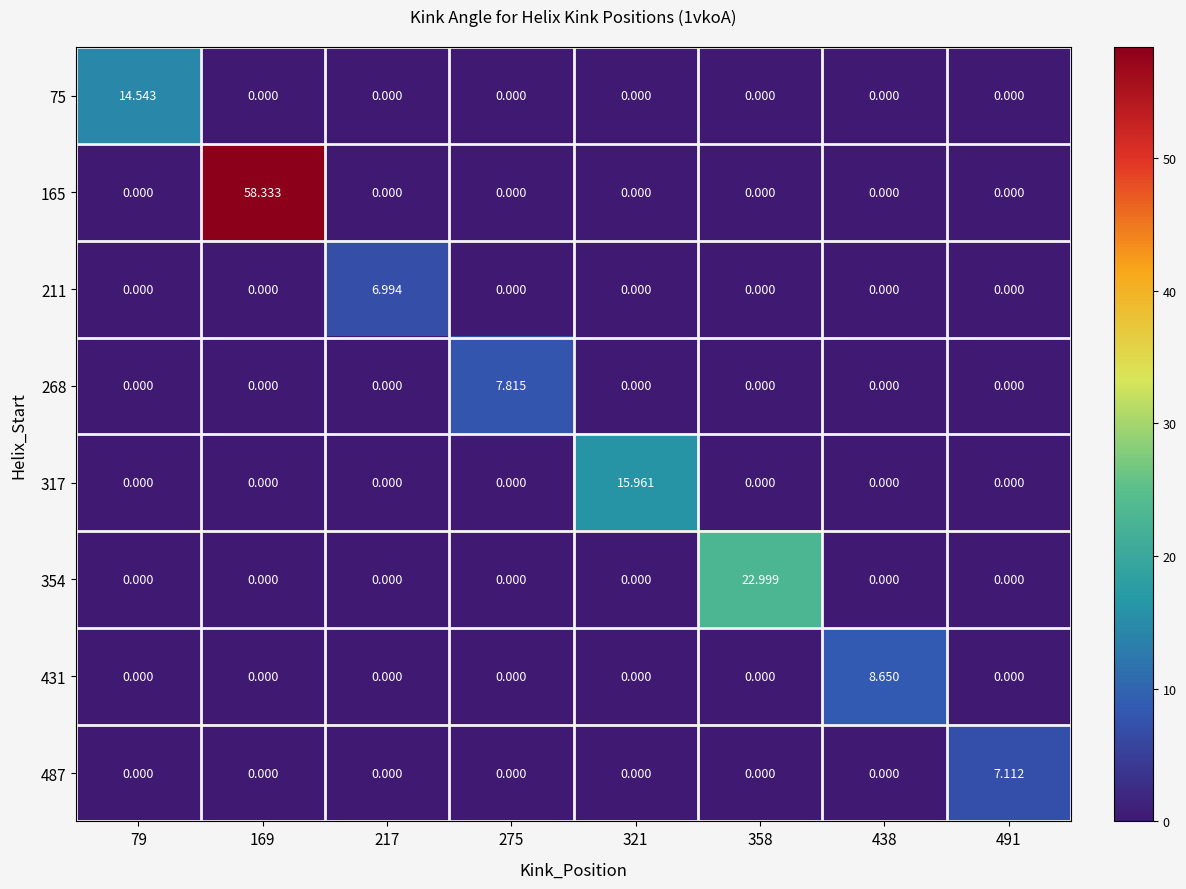

Is the value of 165 at 491 greater than the value of 211 at 217?

No